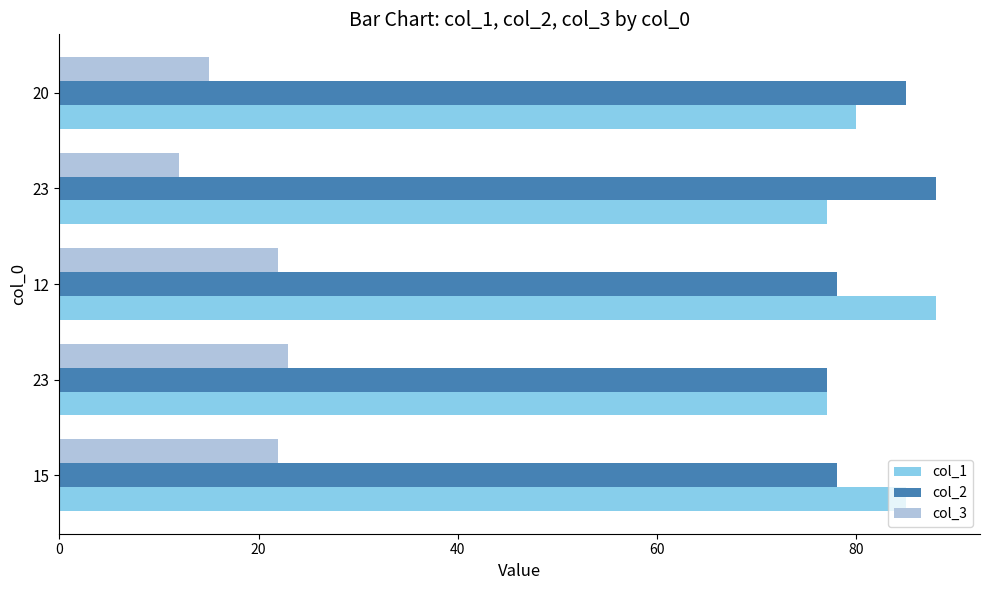

How many series are shown in this chart?

3